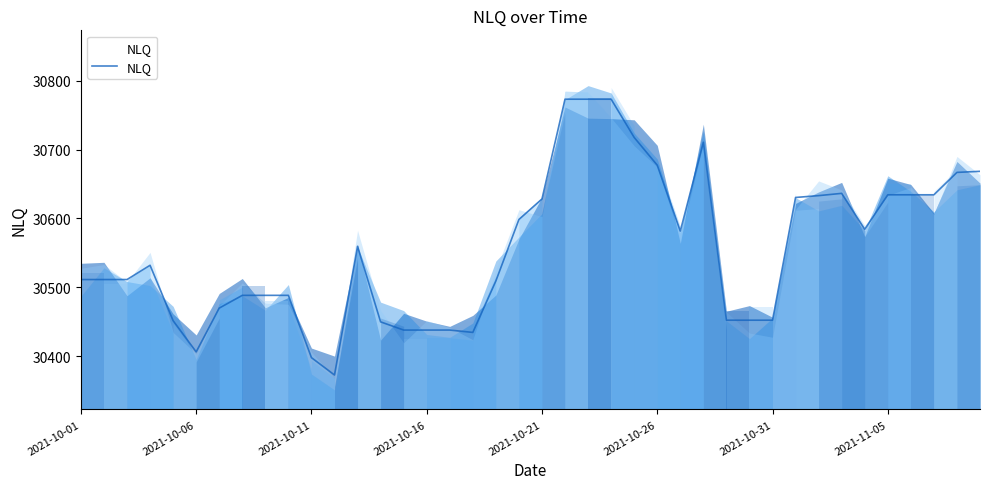

What is the sum of all values?

1222209.9